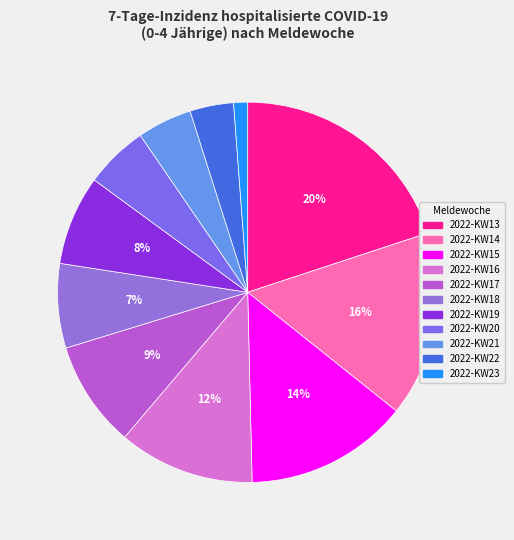

How many slices are in this pie chart?

11